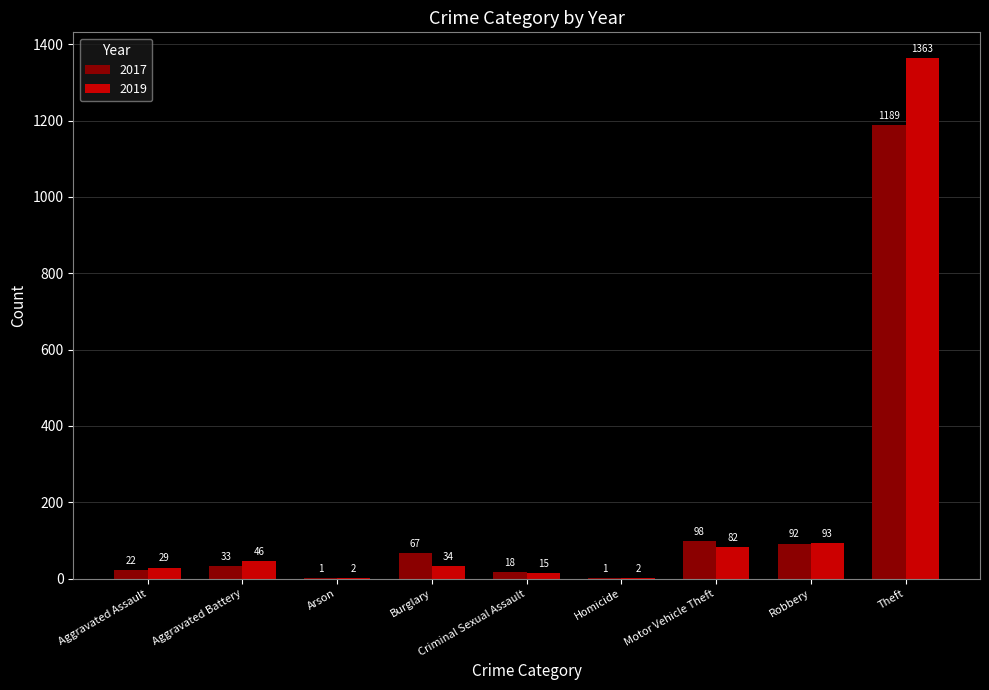

Where is 2019 nearest to the value 682?

Robbery